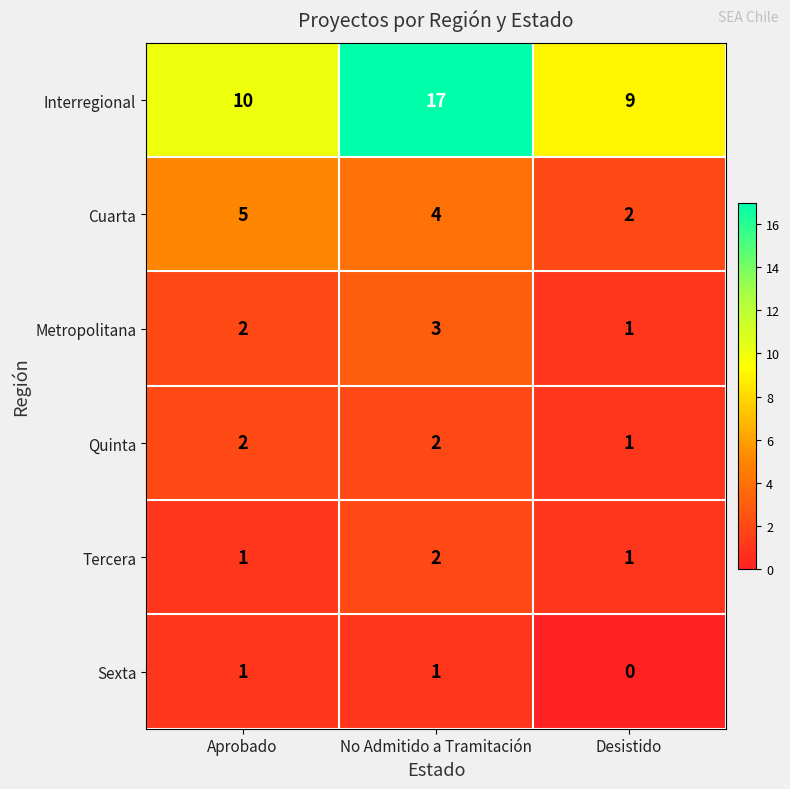

What is the sum of the Tercera values at No Admitido a Tramitación and Aprobado?

3